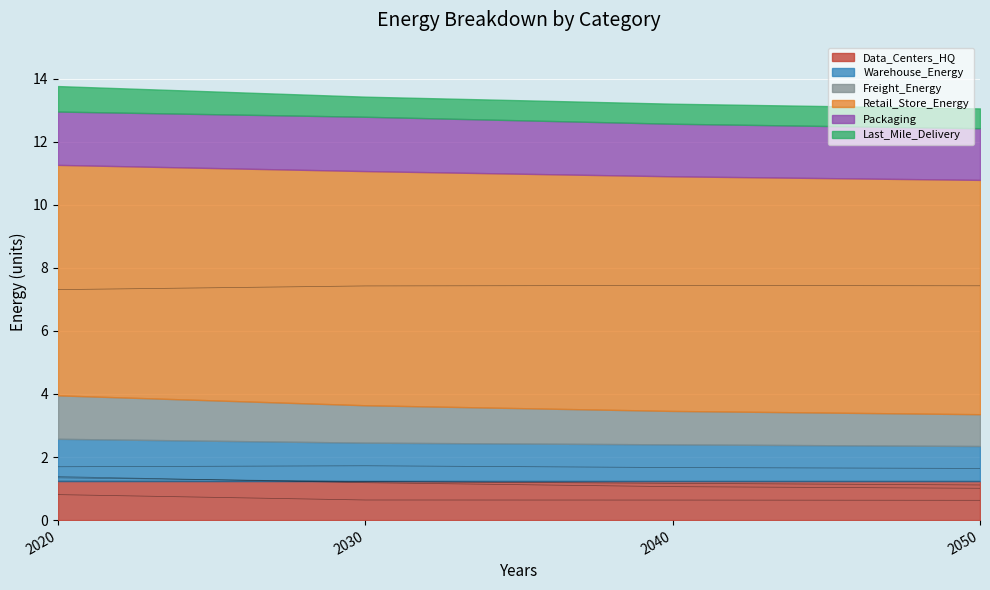

What is the difference between the highest and lowest values at 2020?

6.5